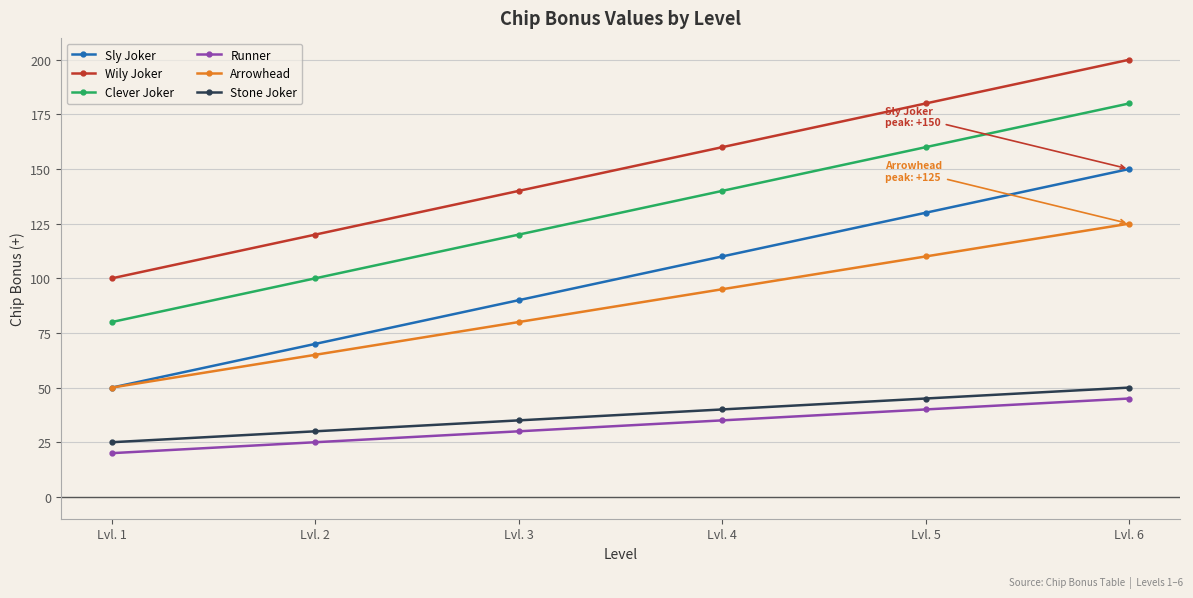

True or false: Stone Joker and Arrowhead intersect in this chart.

False